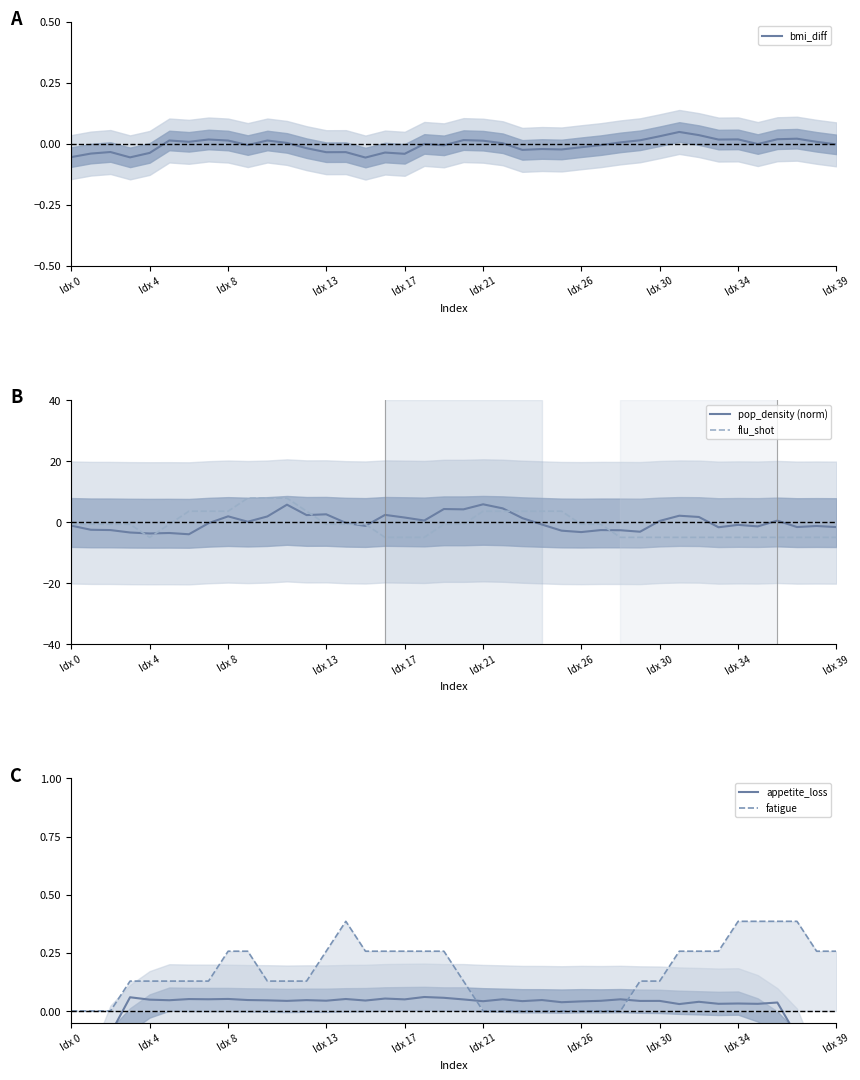

What is the label of the 30th point from the left?

29